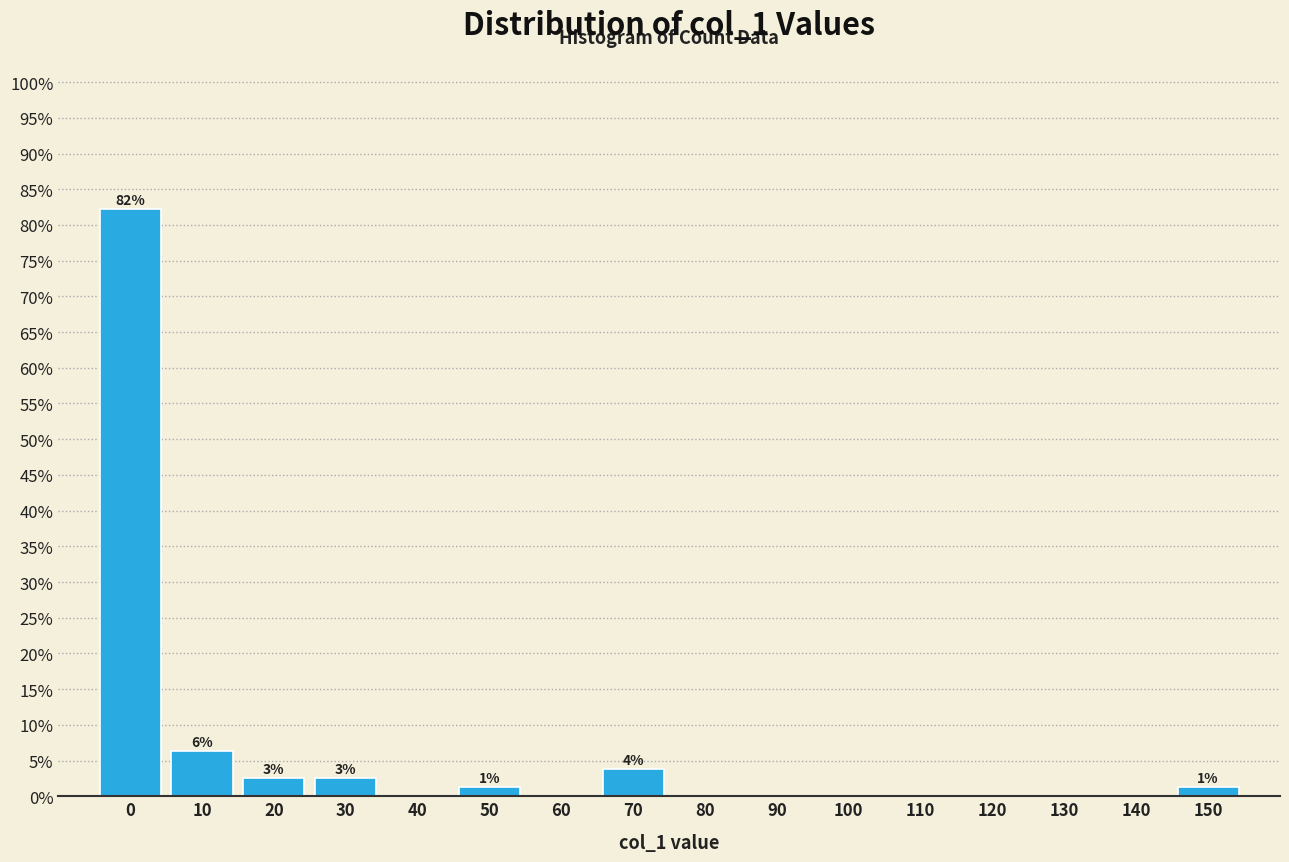

Reading left to right, what are all the values shown in this chart?

0=82.3	10=6.3	20=2.5	30=2.5	40=0.0	50=1.3	60=0.0	70=3.8	80=0.0	90=0.0	100=0.0	110=0.0	120=0.0	130=0.0	140=0.0	150=1.3